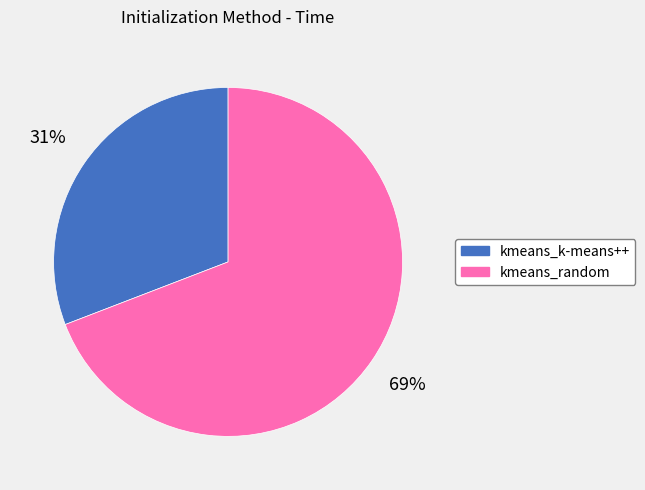

Is the sum of kmeans_random and kmeans_k-means++ greater than half?

Yes